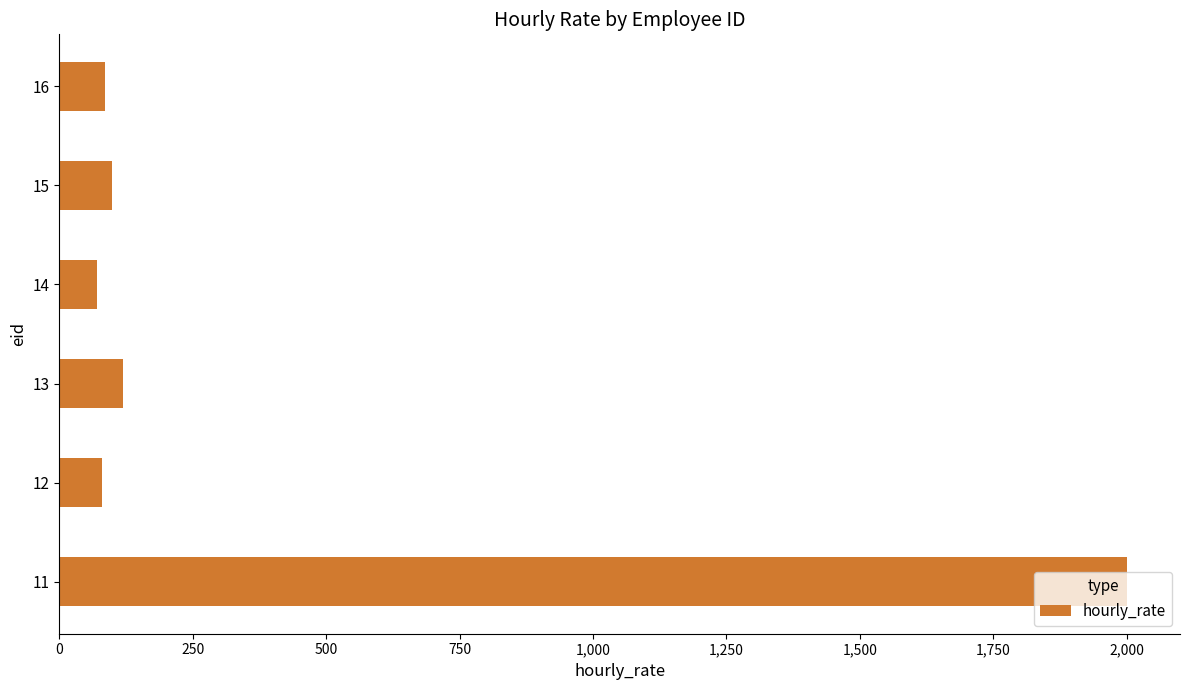

Is it true that the value at 11 is 521?

False